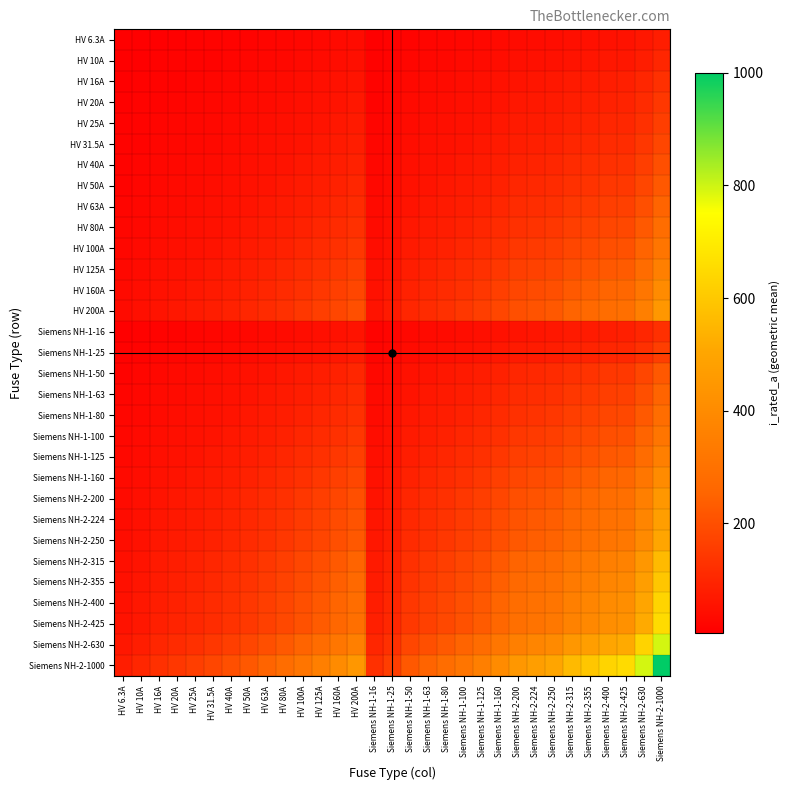

What is the spread (max minus min) of values at HV 16A?

116.5